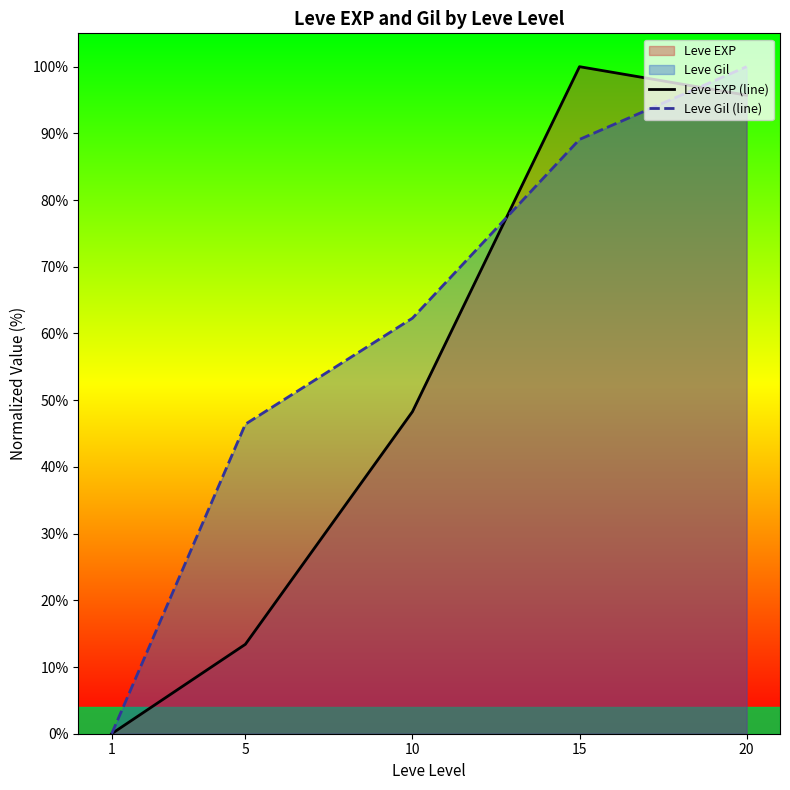

Is the value of Leve Gil (line) at 20 greater than the value of Leve EXP (line) at 20?

Yes